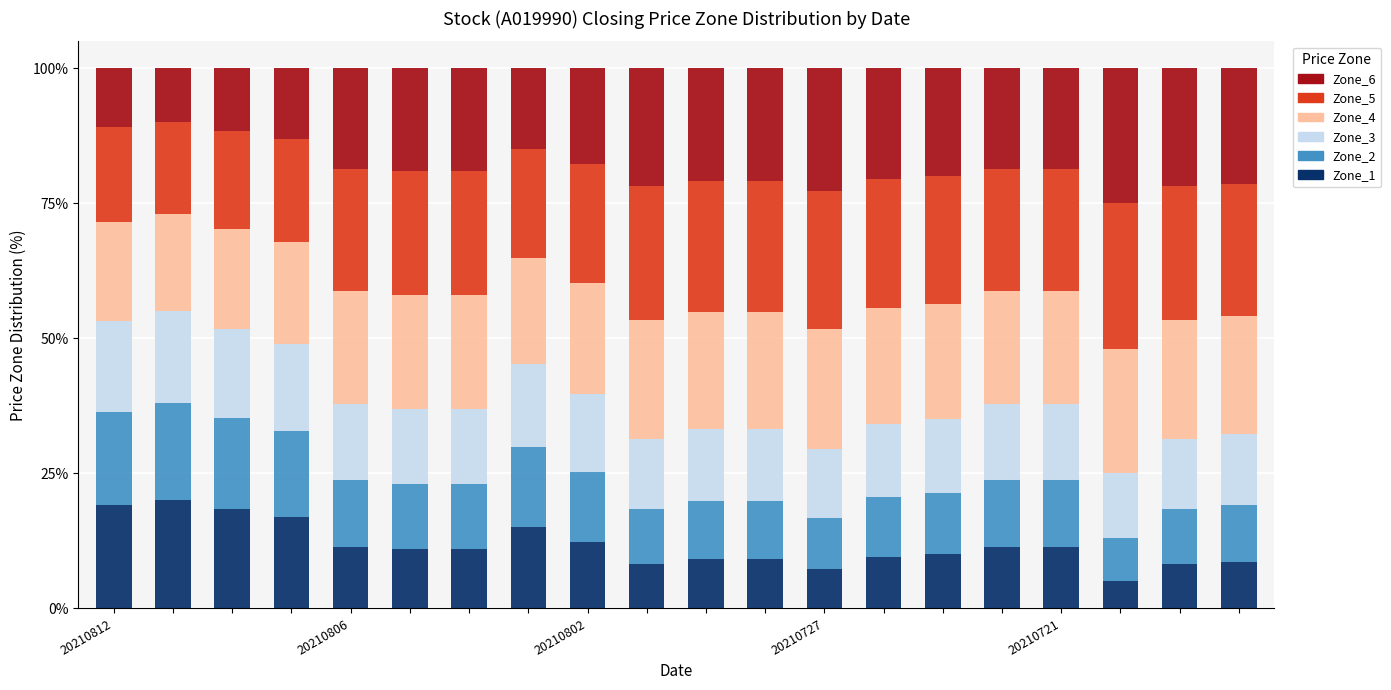

What is the difference between the maximum and minimum values in the Zone_1 series?

15.0